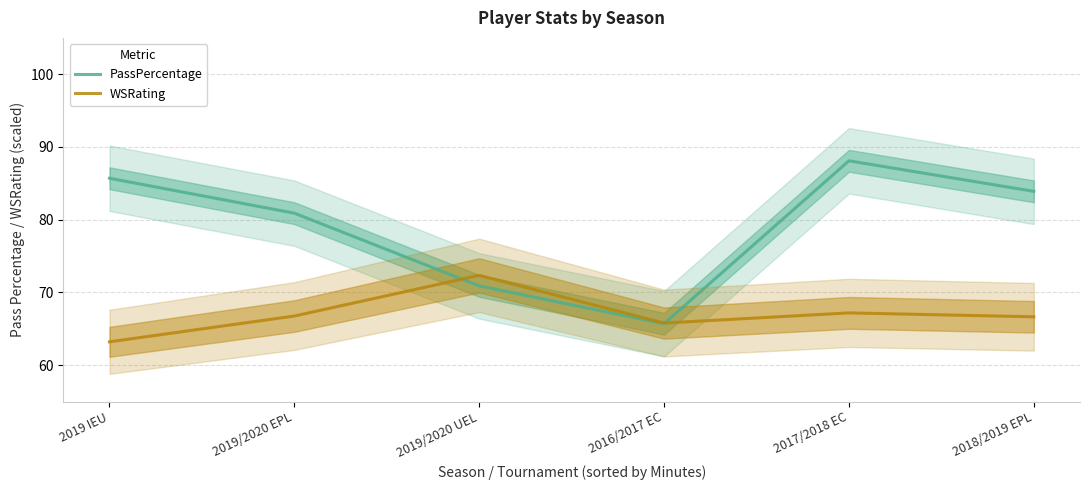

At which label does WSRating first exceed 66?

2019/2020 EPL